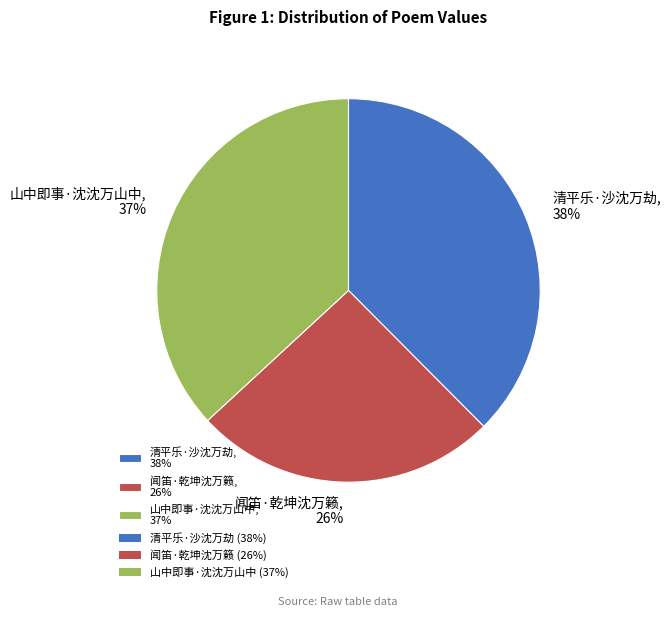

Which category has the smallest portion of the pie?

闻笛·乾坤沈万籁